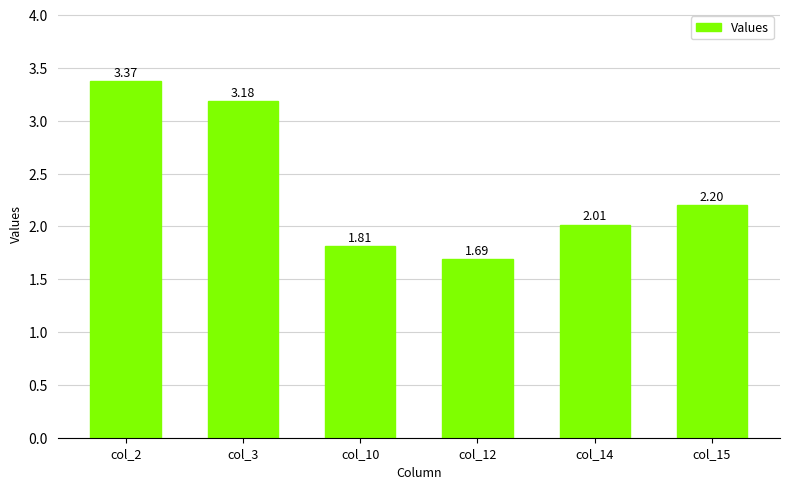

True or false: the data shows 2.2 at col_15.

True